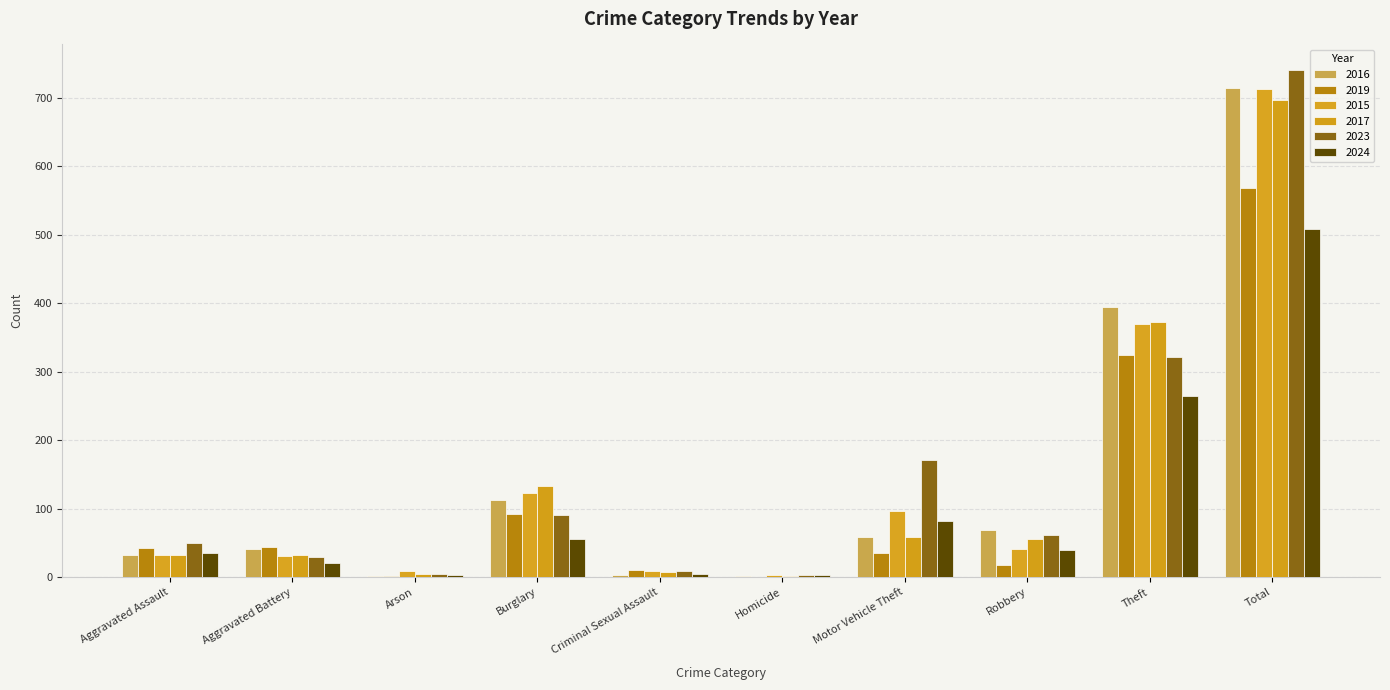

At which label is 2017 closest to 349?

Theft